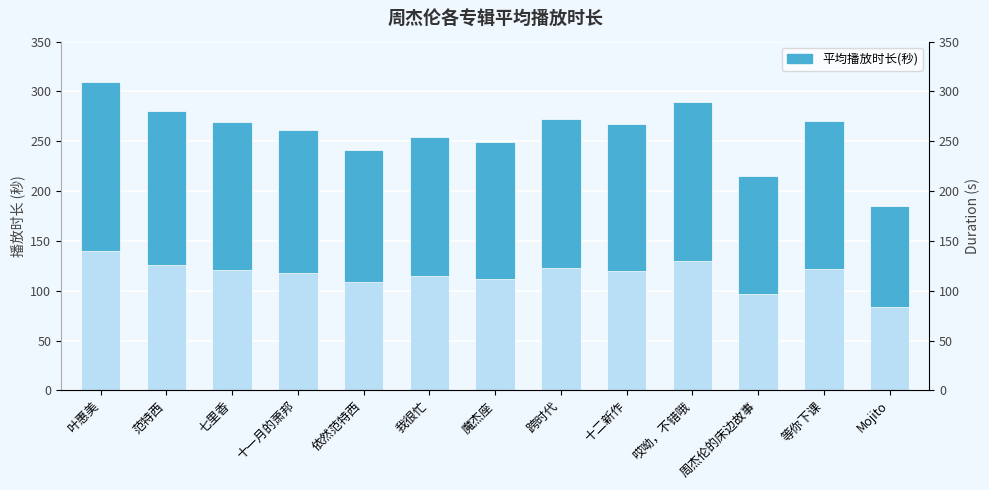

The chart shows a value of 267.0 at 十二新作. True or false?

True